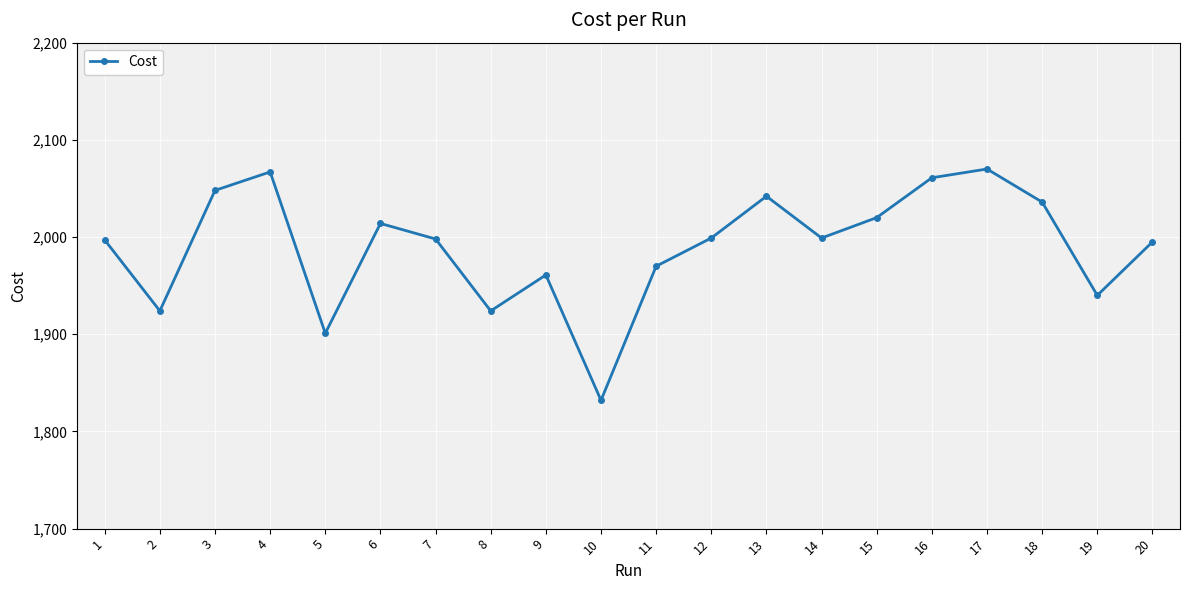

What is the value of the 11th point from the left?

1970.0